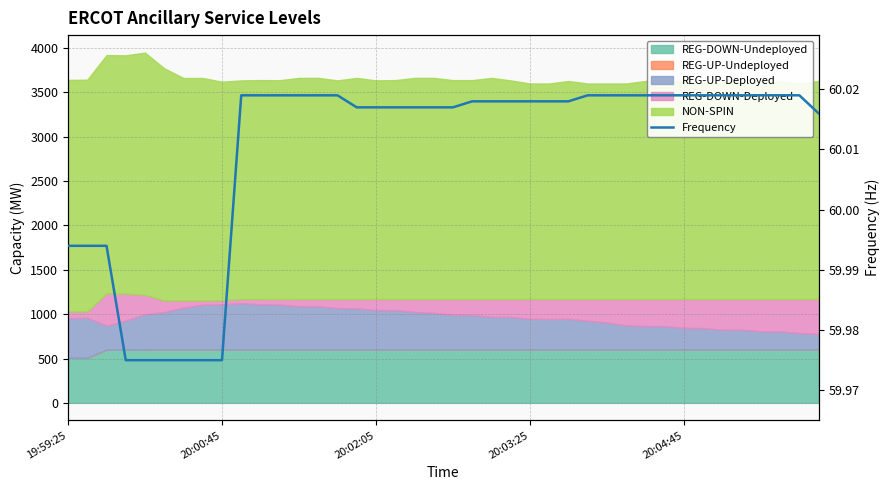

What is the value of the 32nd point from the left?

60.0